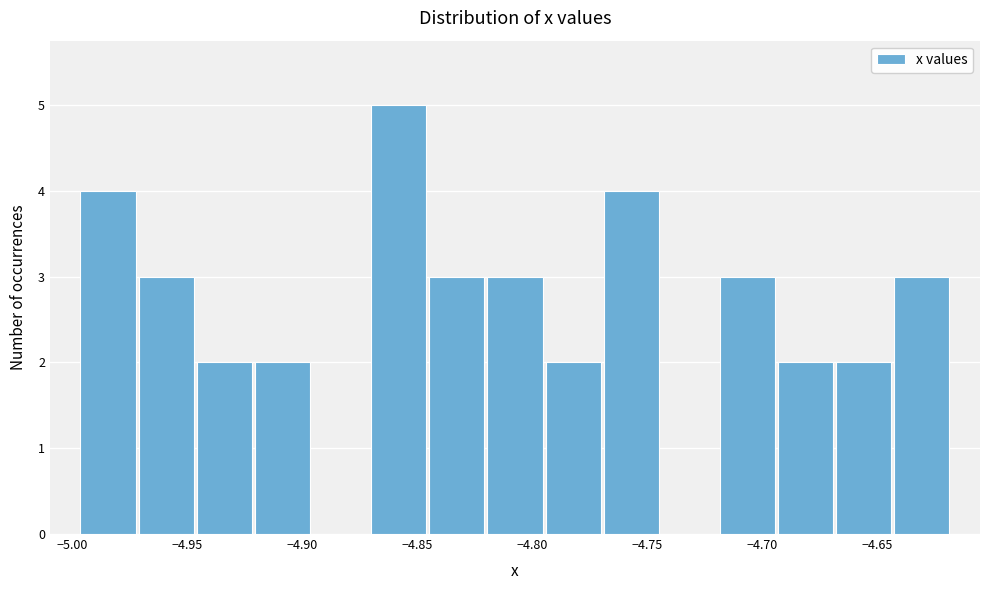

Reading left to right, transcribe this chart: for each bar, give the range it covers on the x-axis and its height. Neither the bar edges nor the heights are printed on the chart, so give them approximately, as read against the axes.

-4.995 to -4.970: 4
-4.970 to -4.945: 3
-4.945 to -4.920: 2
-4.920 to -4.895: 2
-4.895 to -4.870: 0
-4.870 to -4.845: 5
-4.845 to -4.820: 3
-4.820 to -4.795: 3
-4.795 to -4.770: 2
-4.770 to -4.745: 4
-4.745 to -4.720: 0
-4.720 to -4.695: 3
-4.695 to -4.670: 2
-4.670 to -4.645: 2
-4.645 to -4.620: 3